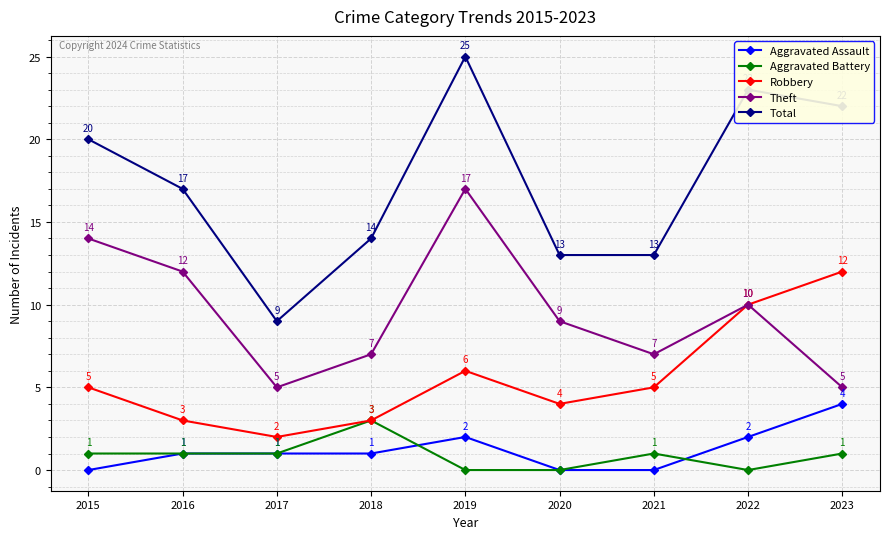

At which category does the chart reach its peak across all series?

2019